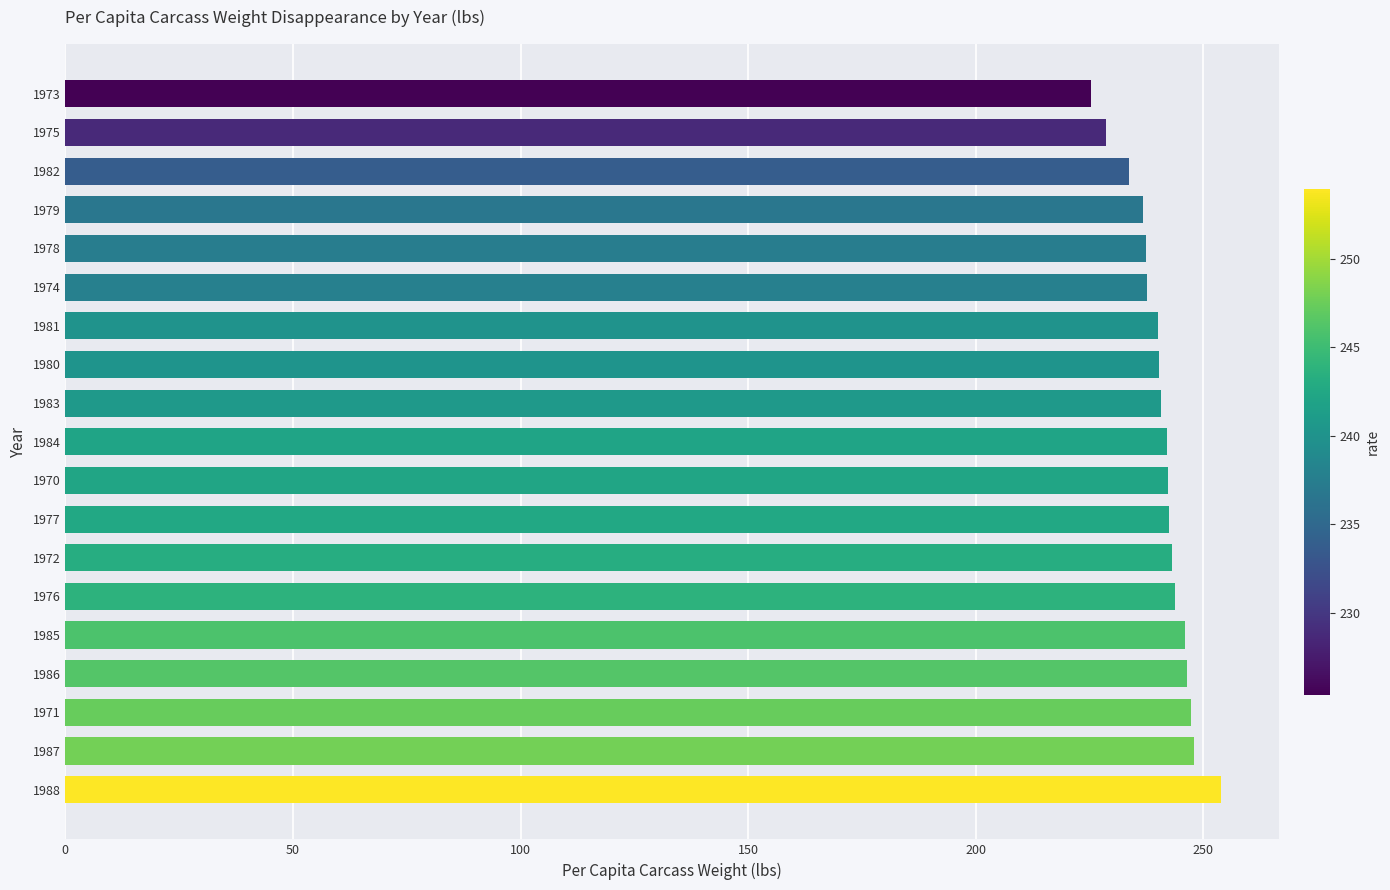

What is the average value?

240.8